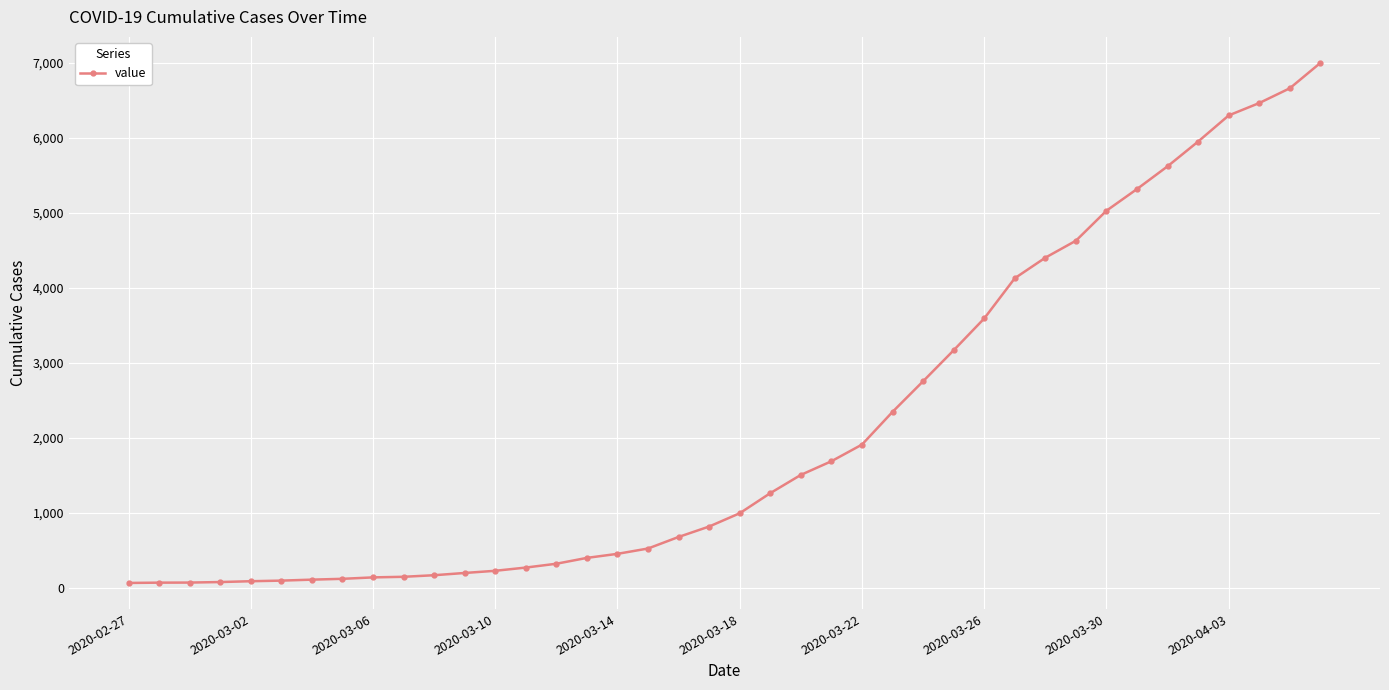

What is the value of the 7th point from the left?

108